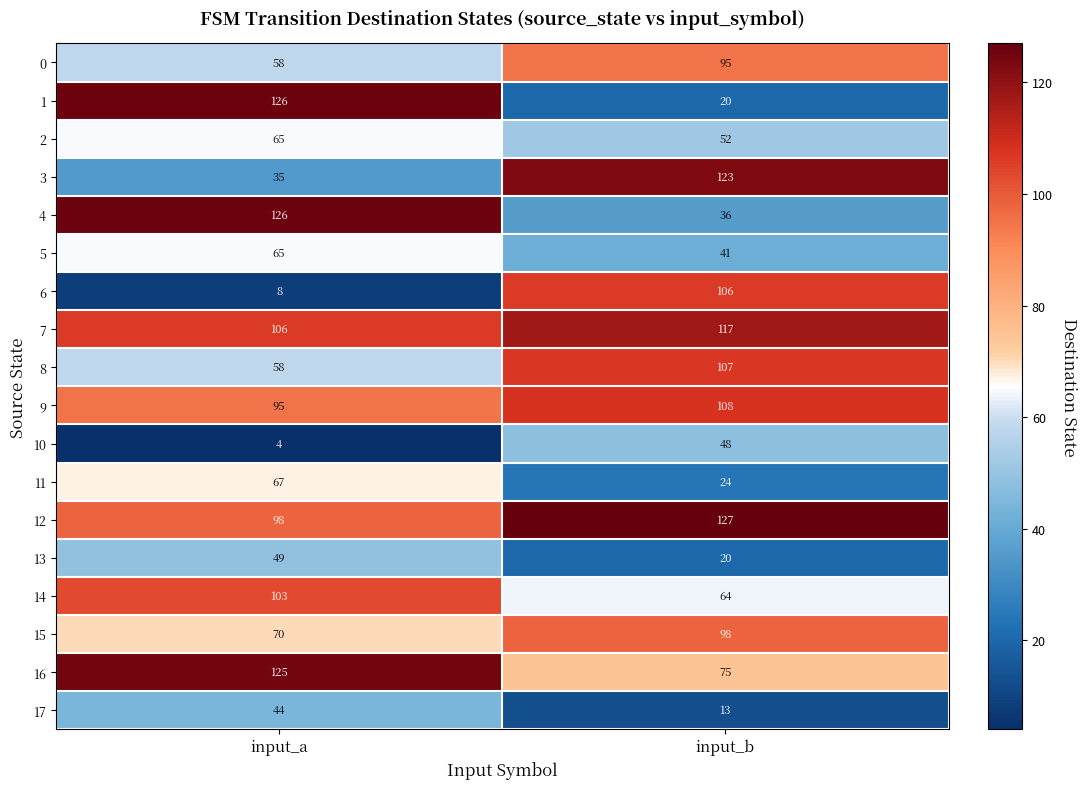

Which series has the largest total across all categories?

12